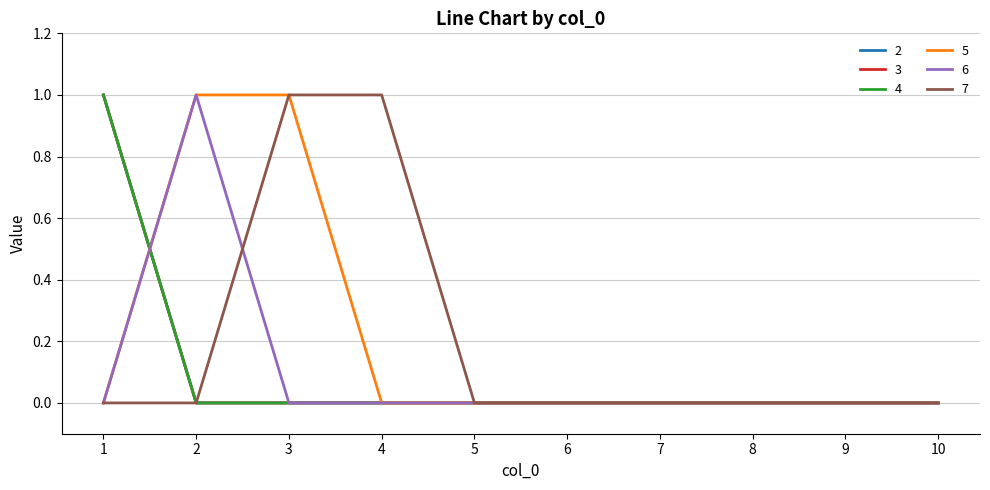

Is this an area chart (filled region under the line)?

No